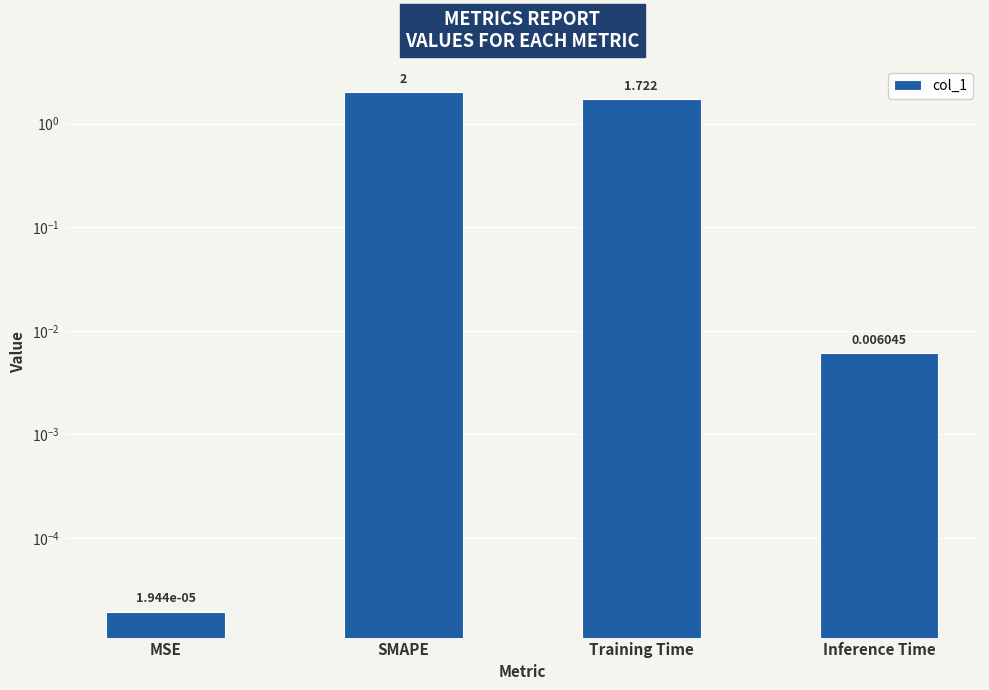

Where does the data first go above 1?

SMAPE